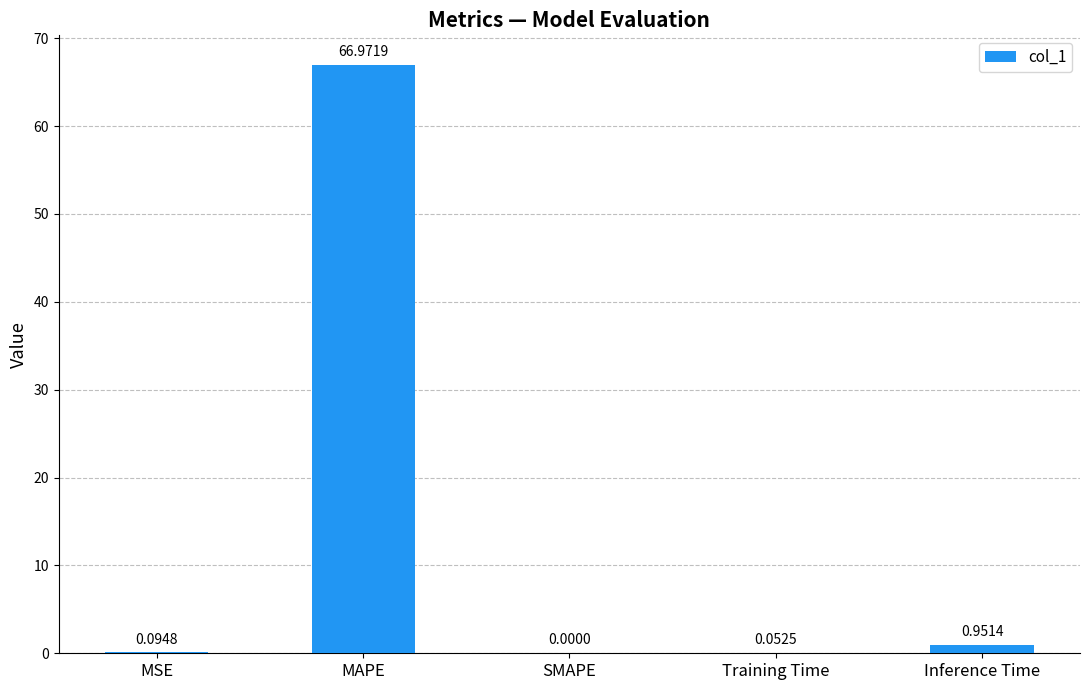

What is the sum of all values?

68.1